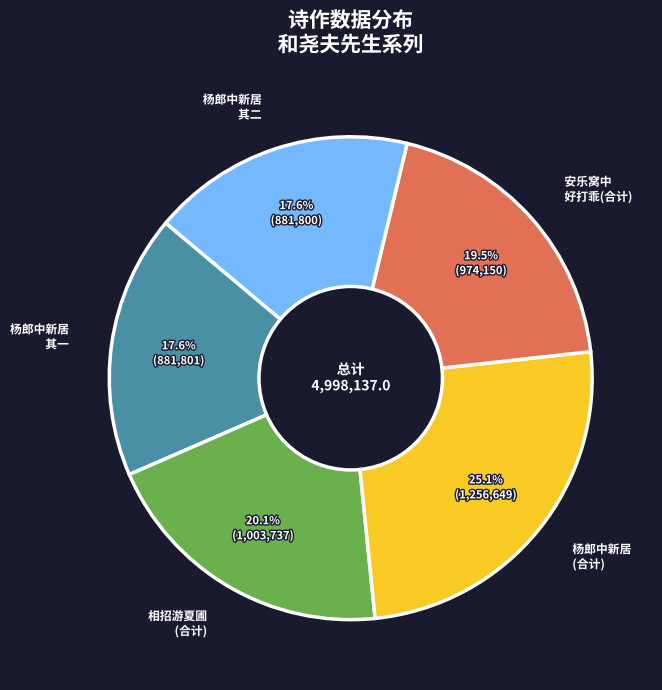

Which slice is the largest?

杨郎中新居 (合计)